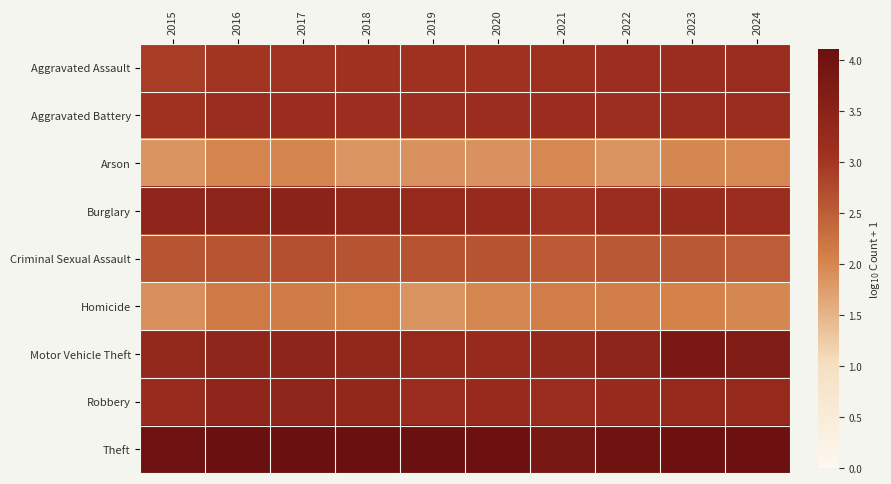

Reading left to right, transcribe all the data shown in this chart.

Aggravated Assault: 2015=2.9	2016=3.0	2017=3.1	2018=3.1	2019=3.1	2020=3.1	2021=3.1	2022=3.1	2023=3.2	2024=3.2
Aggravated Battery: 2015=3.1	2016=3.2	2017=3.1	2018=3.1	2019=3.1	2020=3.2	2021=3.1	2022=3.1	2023=3.2	2024=3.2
Arson: 2015=1.9	2016=2.0	2017=2.0	2018=1.8	2019=1.9	2020=1.9	2021=2.0	2022=1.9	2023=2.0	2024=2.0
Burglary: 2015=3.4	2016=3.4	2017=3.5	2018=3.4	2019=3.3	2020=3.3	2021=3.1	2022=3.2	2023=3.2	2024=3.2
Criminal Sexual Assault: 2015=2.6	2016=2.6	2017=2.7	2018=2.6	2019=2.6	2020=2.6	2021=2.5	2022=2.6	2023=2.6	2024=2.5
Homicide: 2015=1.9	2016=2.1	2017=2.1	2018=2.1	2019=1.9	2020=2.0	2021=2.1	2022=2.1	2023=2.0	2024=2.0
Motor Vehicle Theft: 2015=3.3	2016=3.4	2017=3.4	2018=3.3	2019=3.3	2020=3.3	2021=3.3	2022=3.5	2023=3.8	2024=3.7
Robbery: 2015=3.2	2016=3.4	2017=3.4	2018=3.3	2019=3.2	2020=3.2	2021=3.2	2022=3.2	2023=3.3	2024=3.3
Theft: 2015=4.0	2016=4.1	2017=4.1	2018=4.1	2019=4.1	2020=4.1	2021=3.8	2022=4.0	2023=4.1	2024=4.1